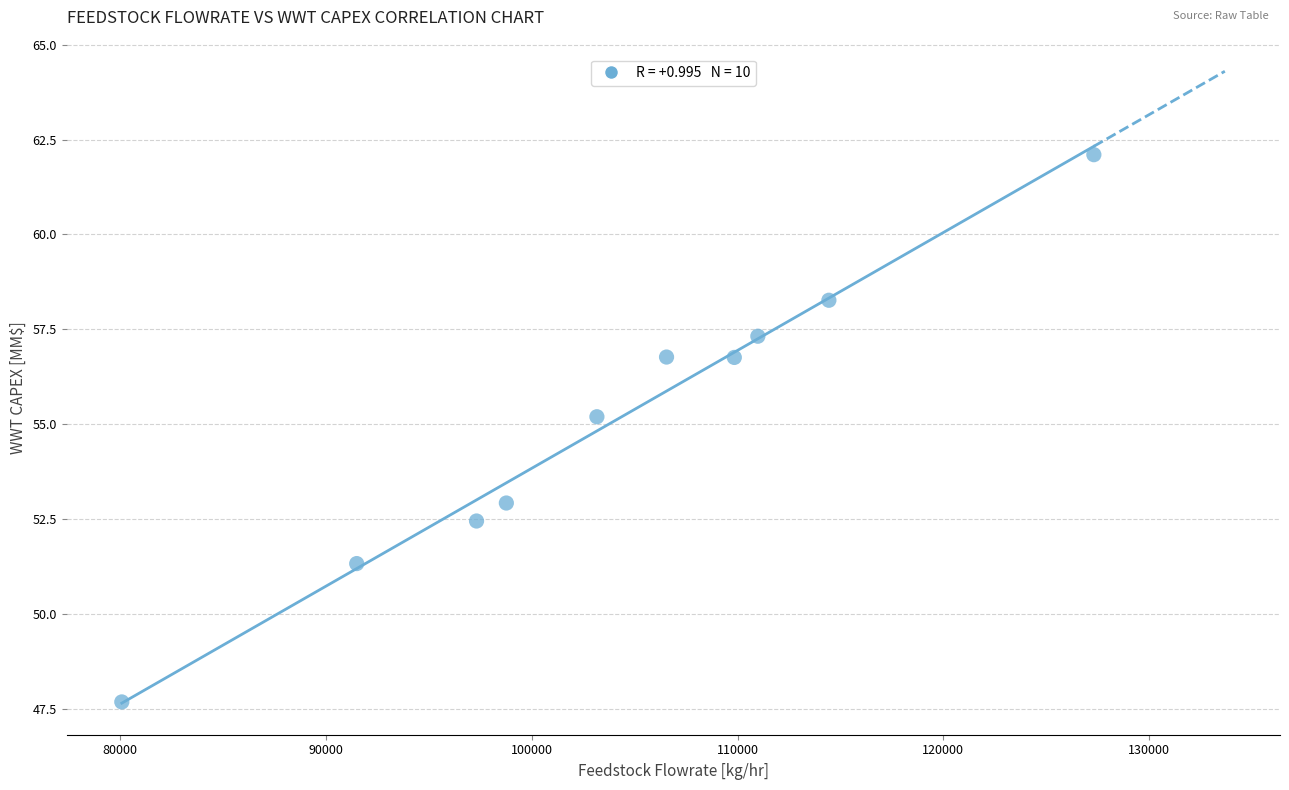

What is the range of X values (max minus min)?

47241.5